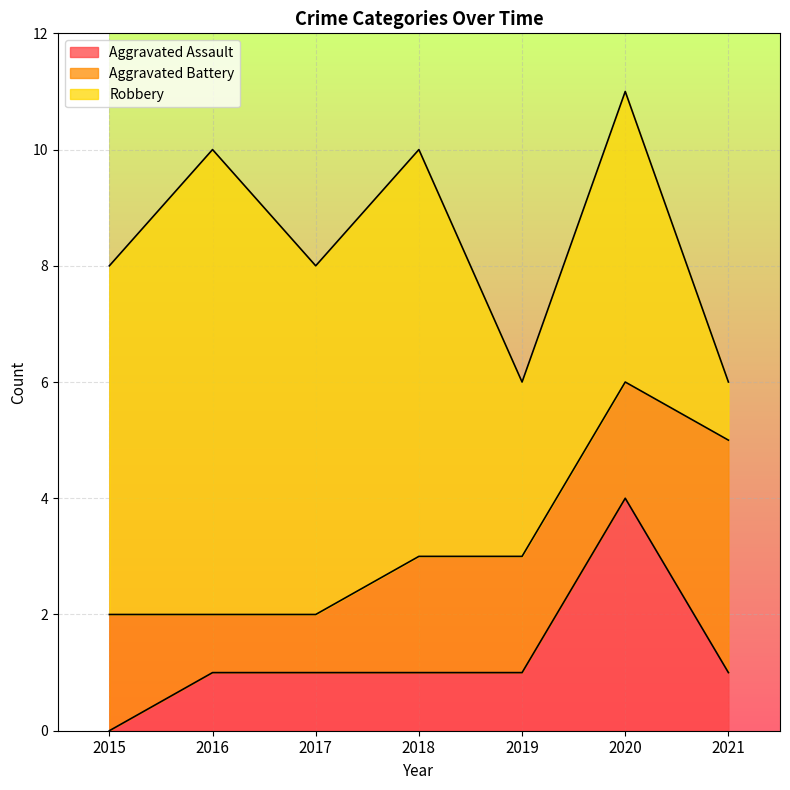

Reading right to left, what are all the values shown in this chart?

Aggravated Assault: 1	4	1	1	1	1	0
Aggravated Battery: 4	2	2	2	1	1	2
Robbery: 1	5	3	7	6	8	6